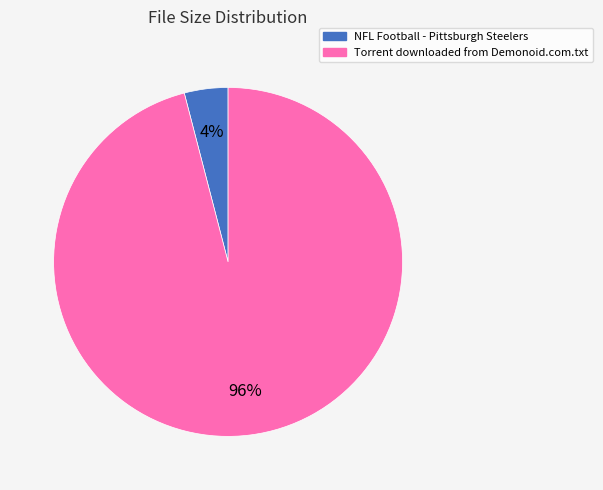

Do Torrent downloaded from Demonoid.com.txt and NFL Football - Pittsburgh Steelers together represent more than half of the pie?

Yes